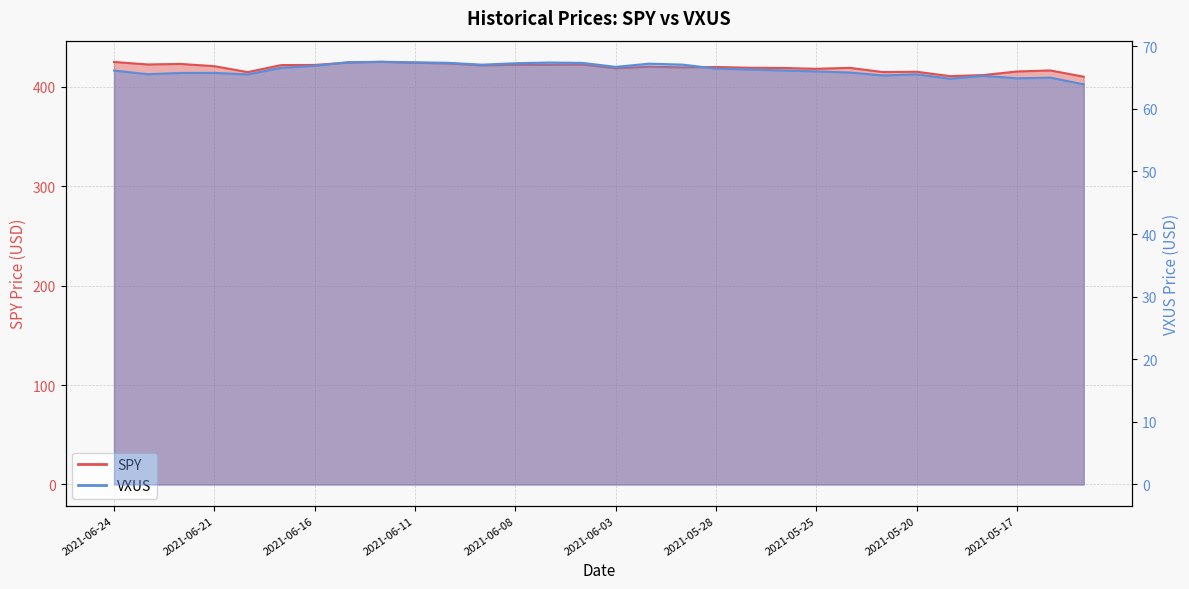

At how many categories does at least one series exceed 227?

30